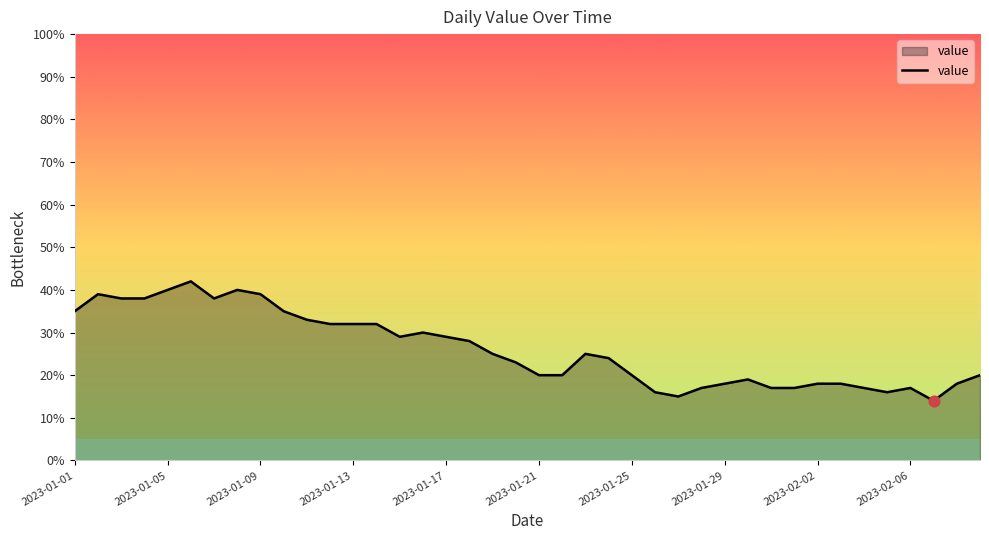

What is the smallest value displayed?

14